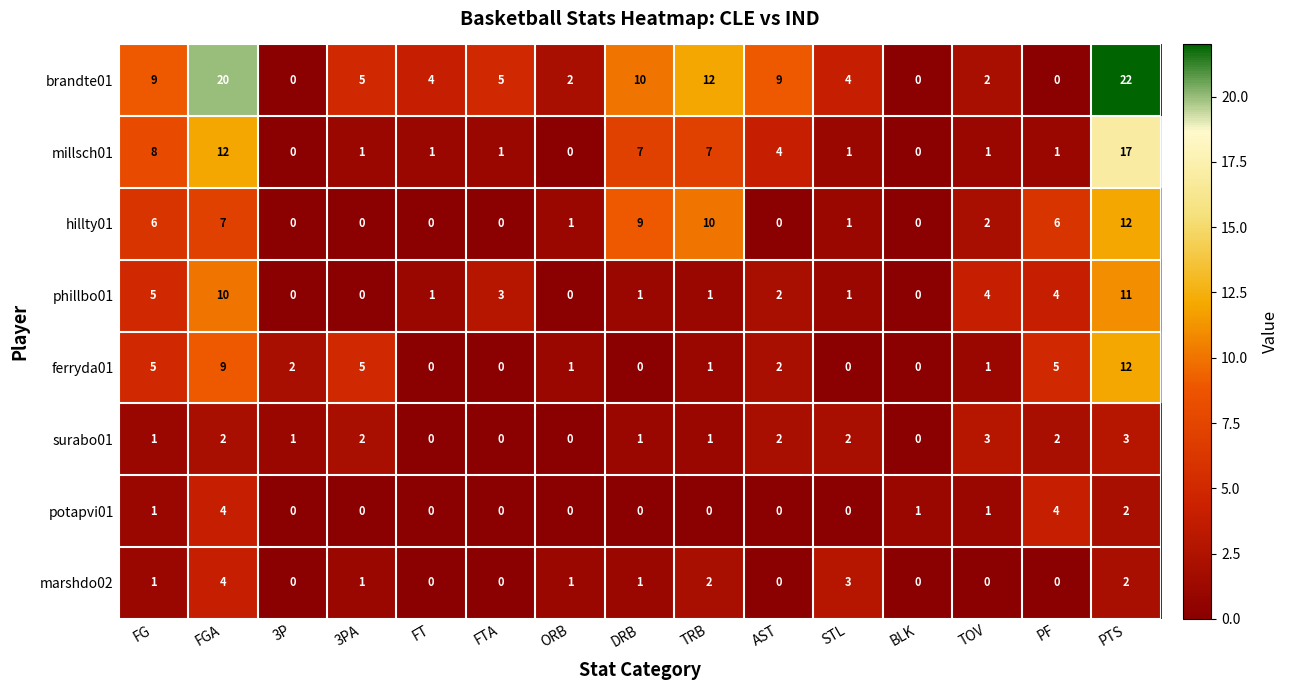

True or false: phillbo01 has a value of 4 at PF.

True